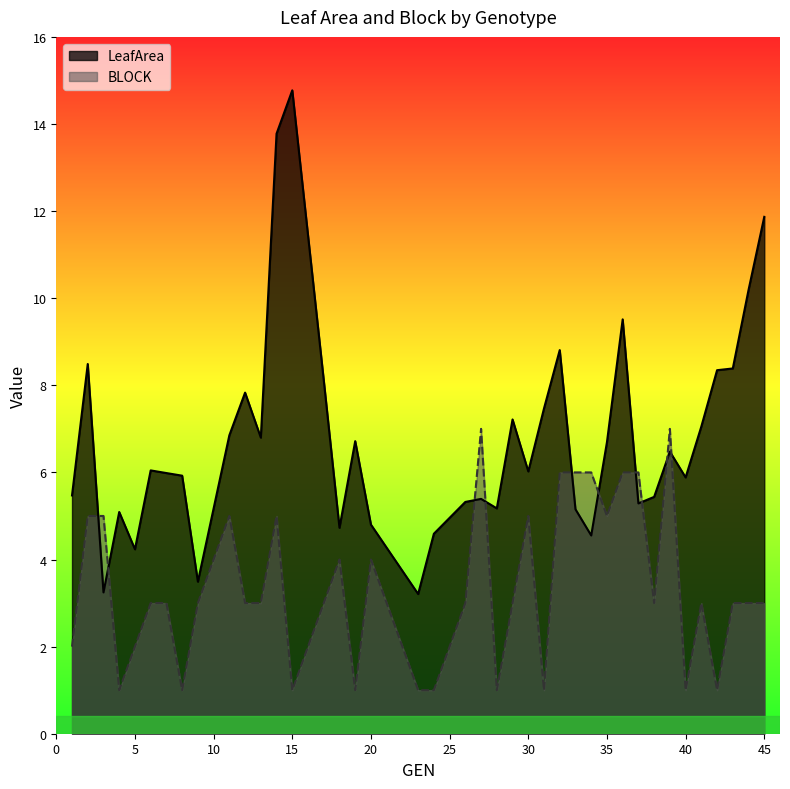

What is the approximate value of BLOCK at 23?

1.0